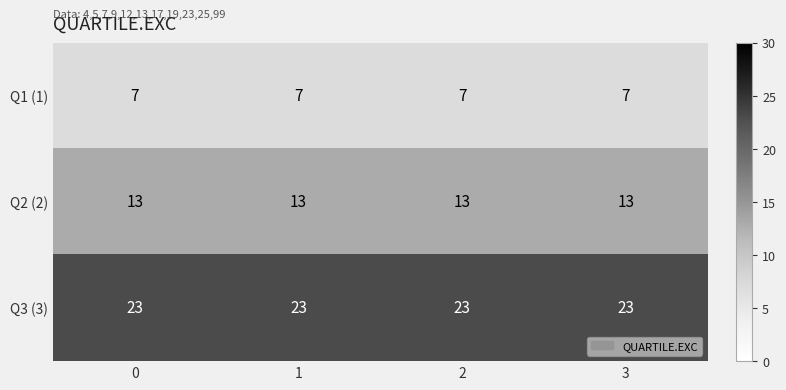

At how many categories does at least one series exceed 12?

4